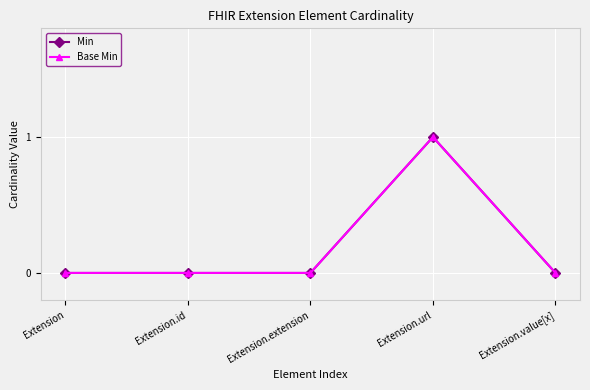

Does the chart have visible grid lines?

Yes